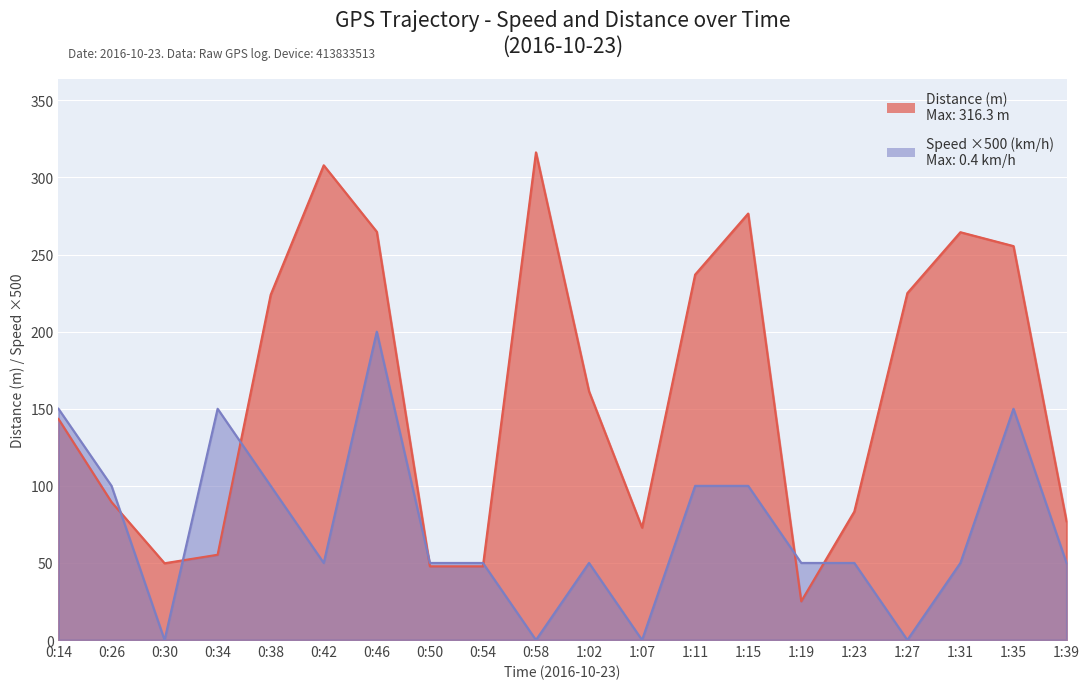

At which label is Distance (m) closest to 170?

1:02